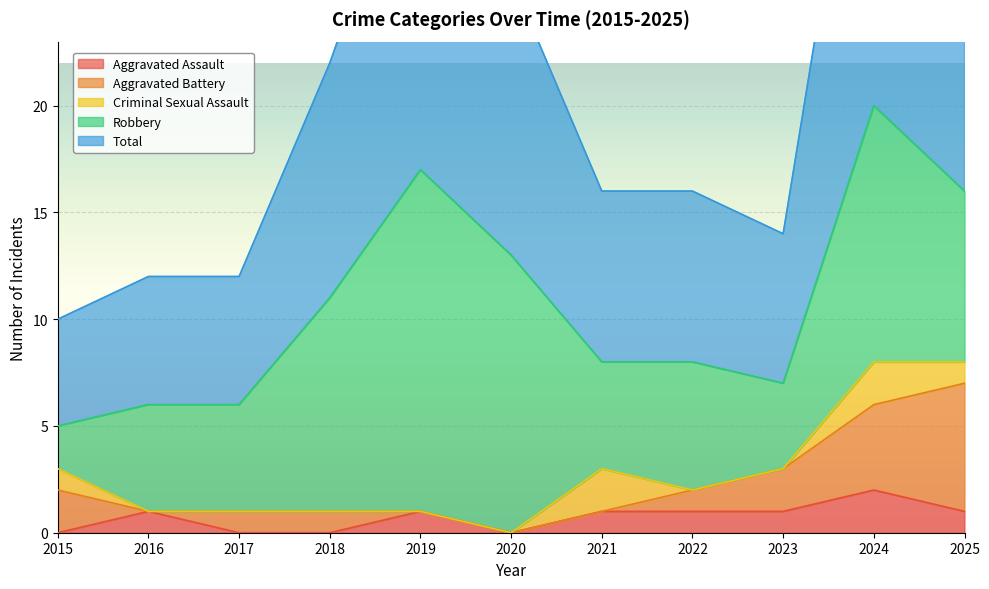

At how many categories does at least one series exceed 0?

11